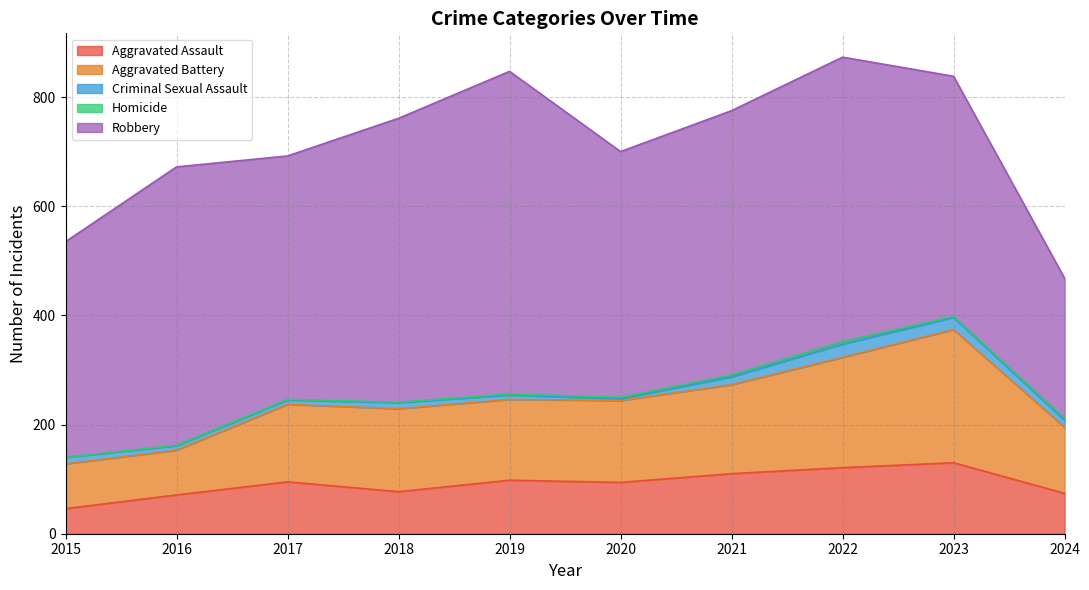

What is the difference between the highest and lowest values at 2017?

445